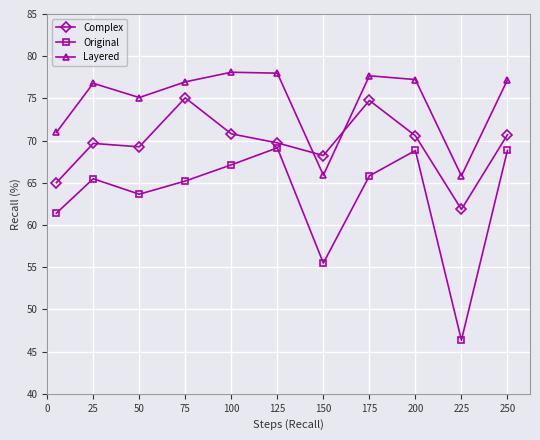

Is this an area chart (filled region under the line)?

No